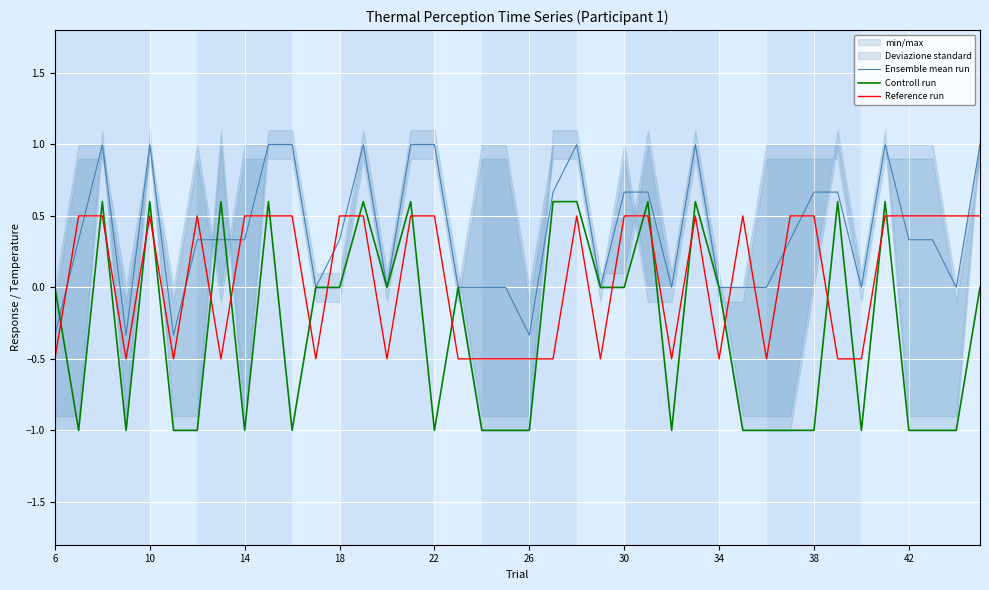

Does the chart display data point markers on the line(s)?

No